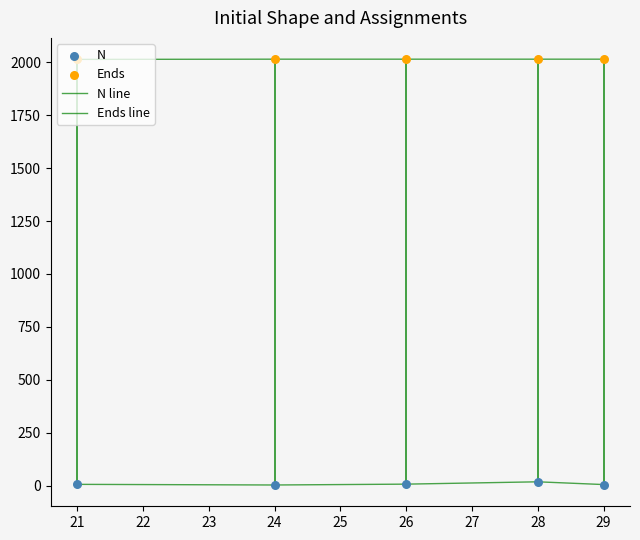

How many lines are shown in the chart?

2